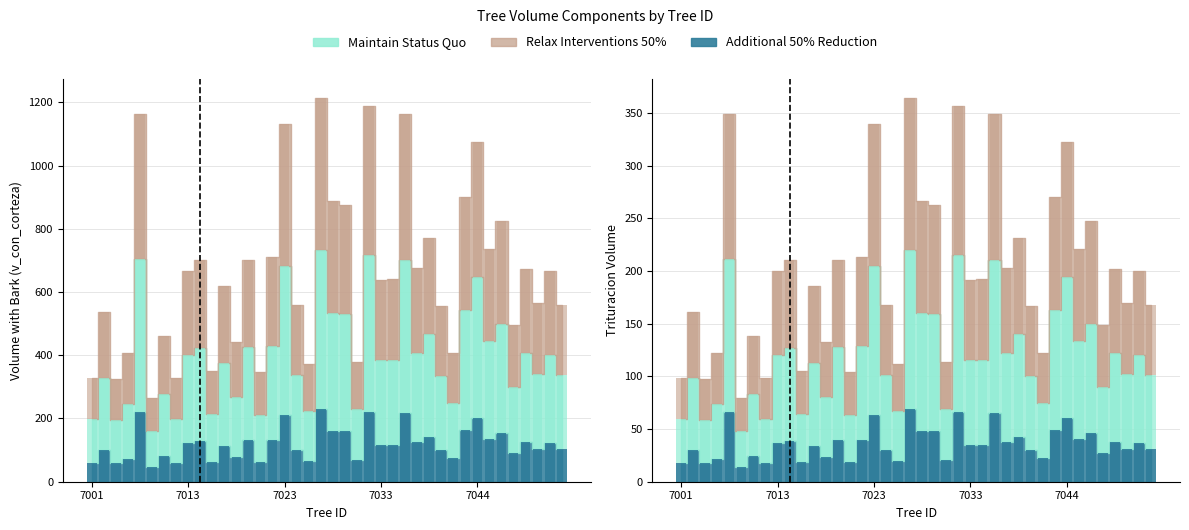

True or false: v_con_corteza has a value of 93.2 at 10867003.

False